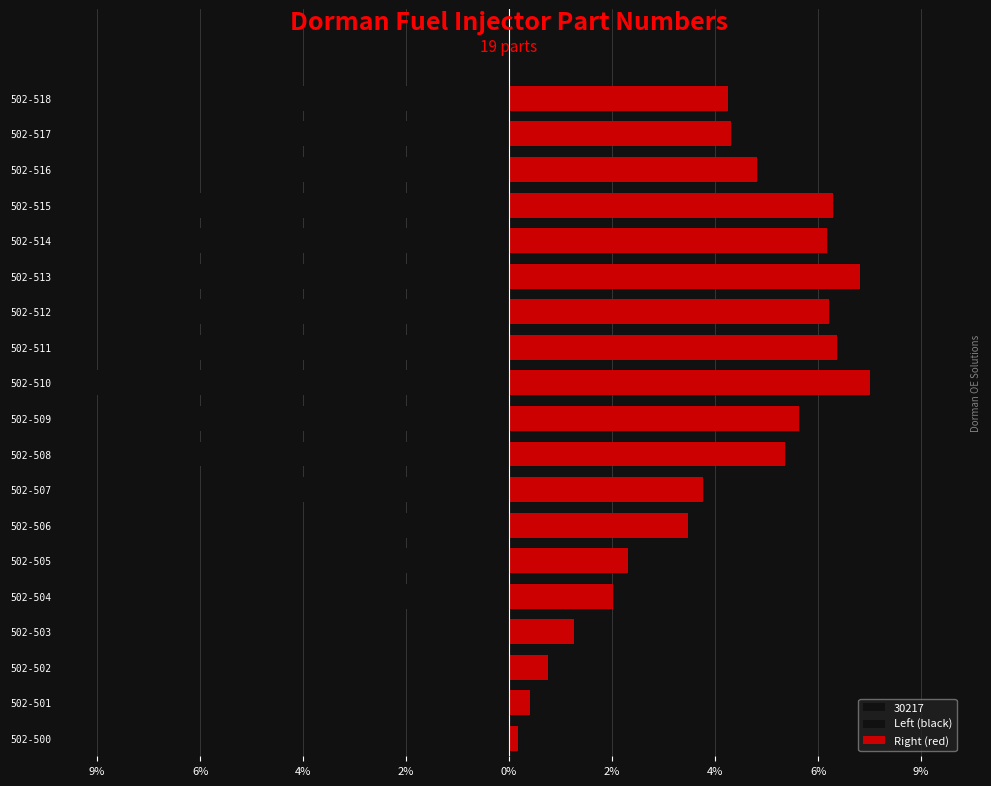

How many bars are there in each group?

2